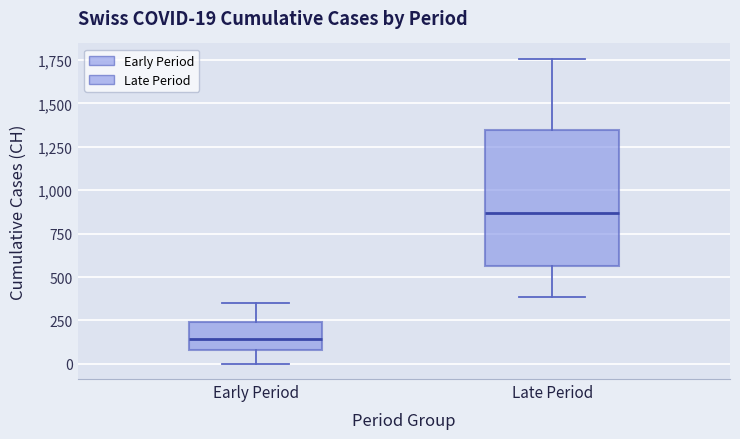

Comparing the boxes themselves (not the whiskers), which one is the tallest?

Late Period